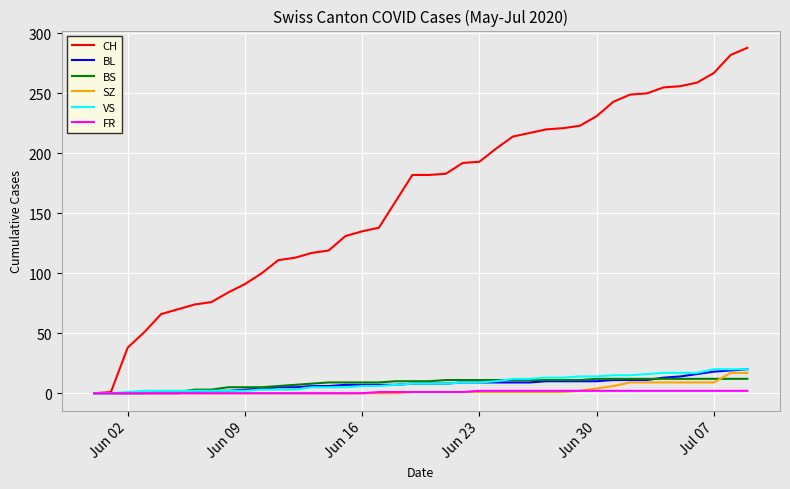

What is the maximum value for CH?

288